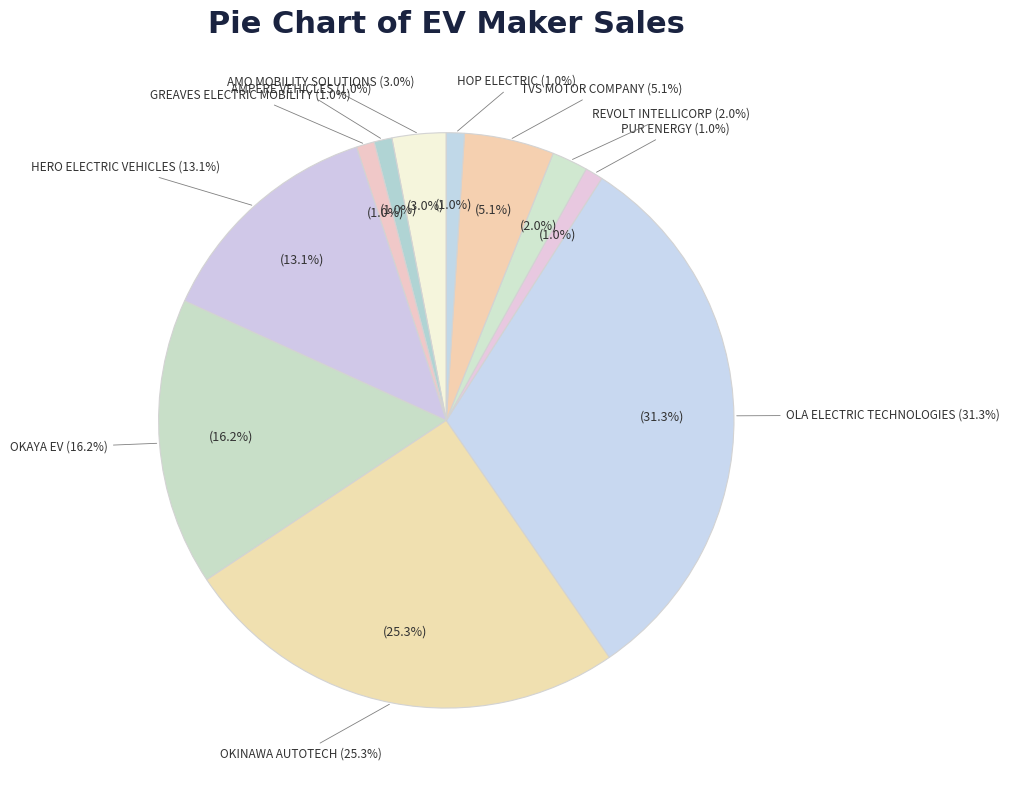

To the nearest percent, what is the combined percentage of HERO ELECTRIC VEHICLES and PUR ENERGY?

14%